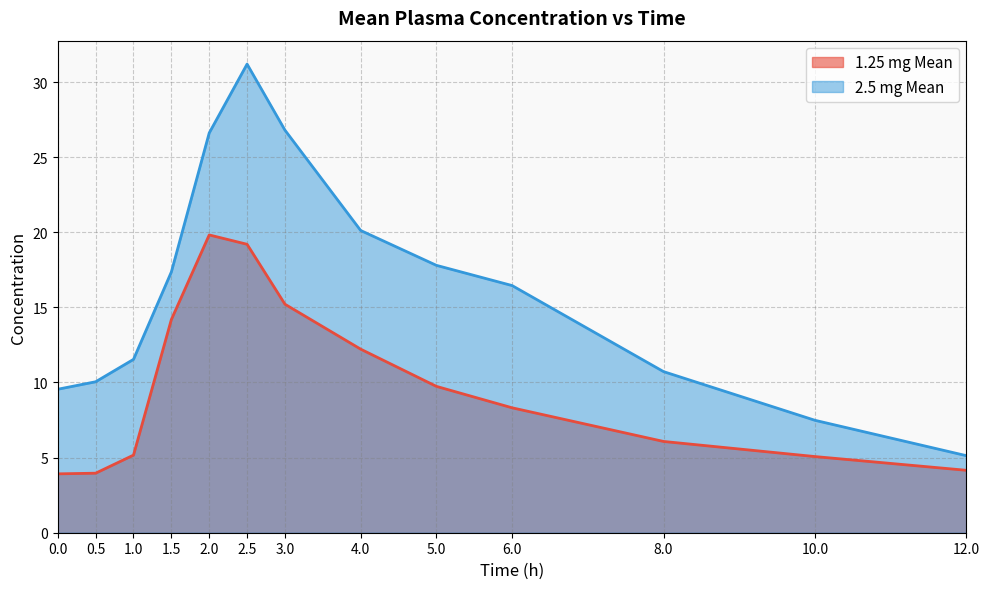

True or false: 1.25 mg Mean and 2.5 mg Mean cross at least once.

False